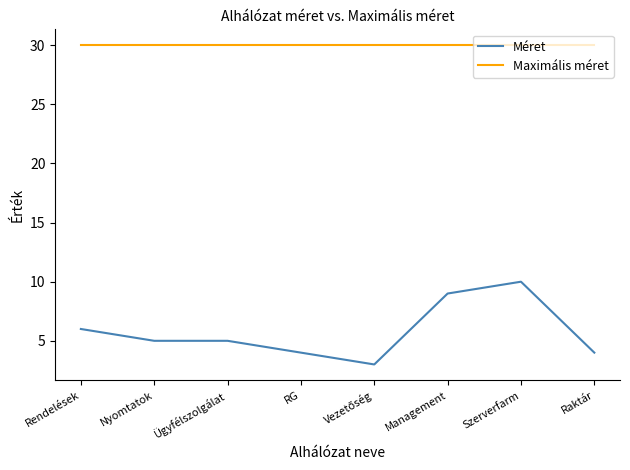

What is the minimum value shown in the chart?

3